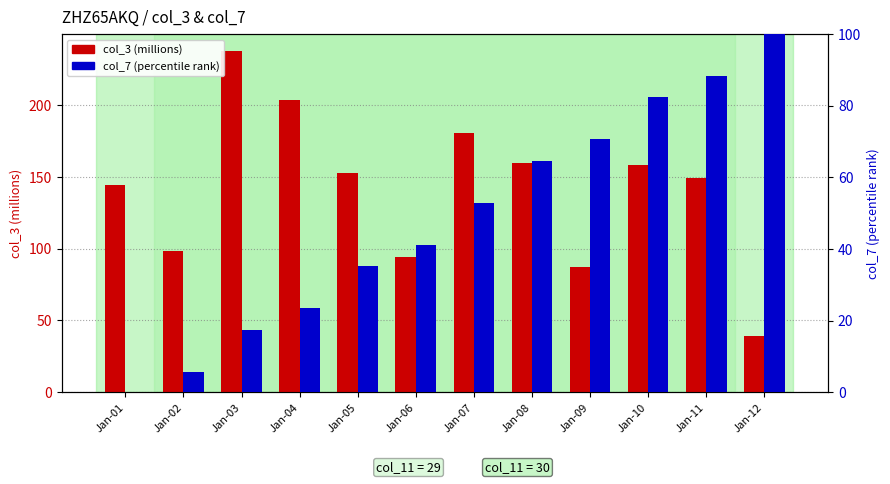

Count the number of data series in this chart.

2